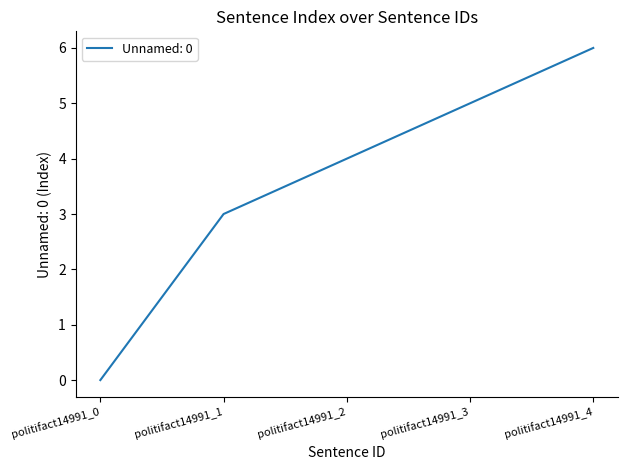

Count the values in the range 3 to 5.

3